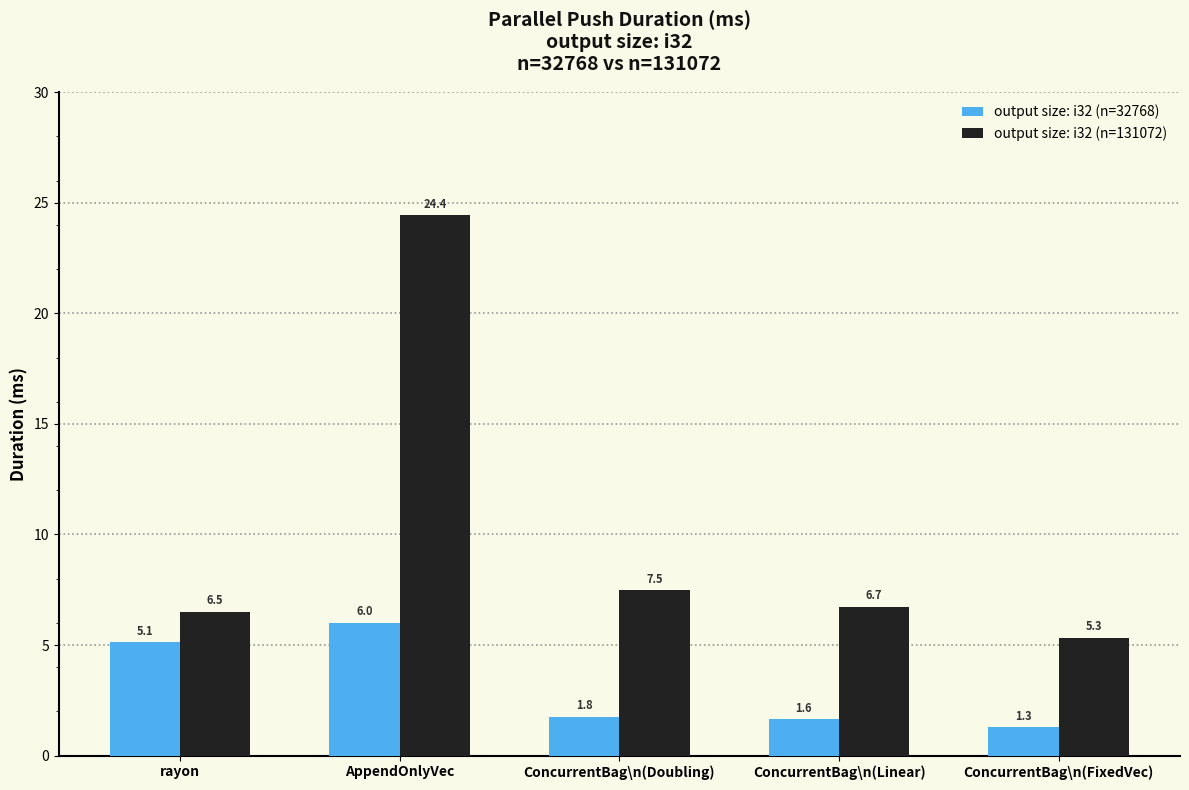

Reading right to left, what are all the values shown in this chart?

output size: i32 (n=32768): ConcurrentBag\n(FixedVec)=1.3	ConcurrentBag\n(Linear)=1.6	ConcurrentBag\n(Doubling)=1.8	AppendOnlyVec=6.0	rayon=5.1
output size: i32 (n=131072): ConcurrentBag\n(FixedVec)=5.3	ConcurrentBag\n(Linear)=6.7	ConcurrentBag\n(Doubling)=7.5	AppendOnlyVec=24.4	rayon=6.5